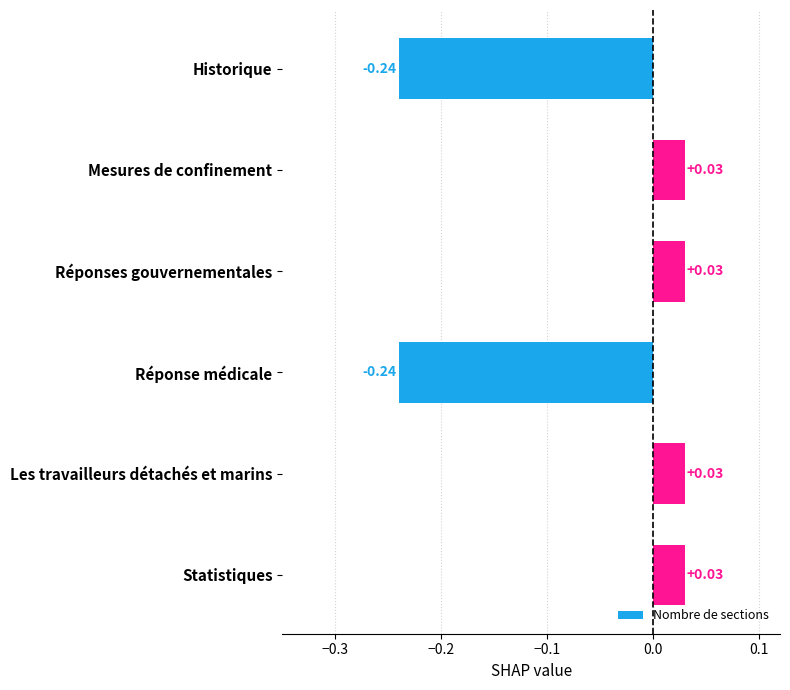

Are the bars horizontal?

Yes